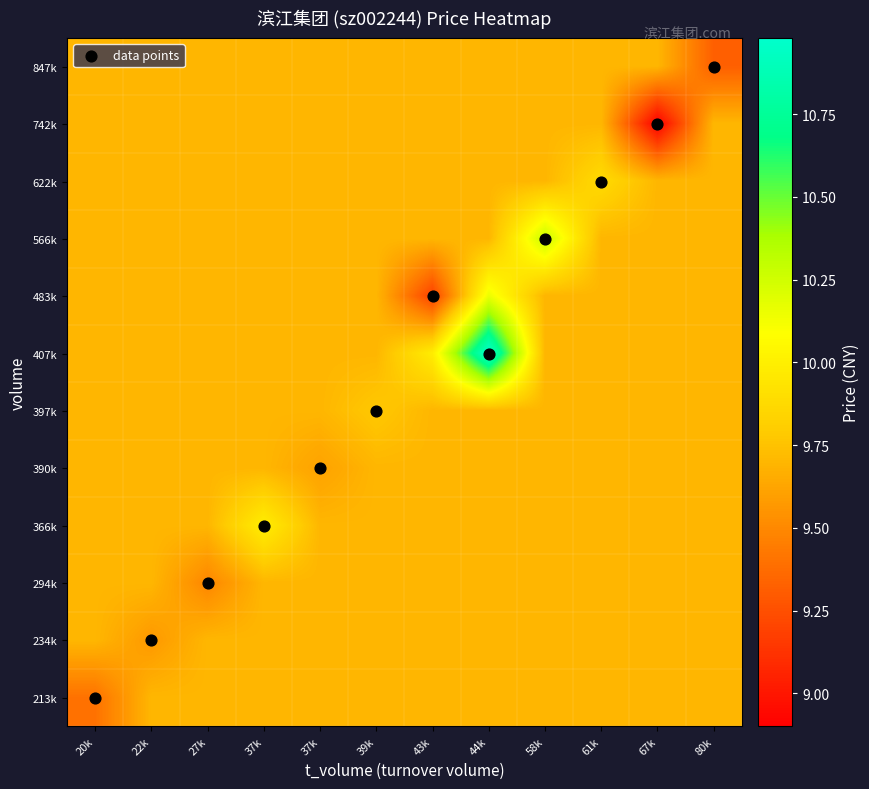

Which has a higher value, 39k or 43k?

43k